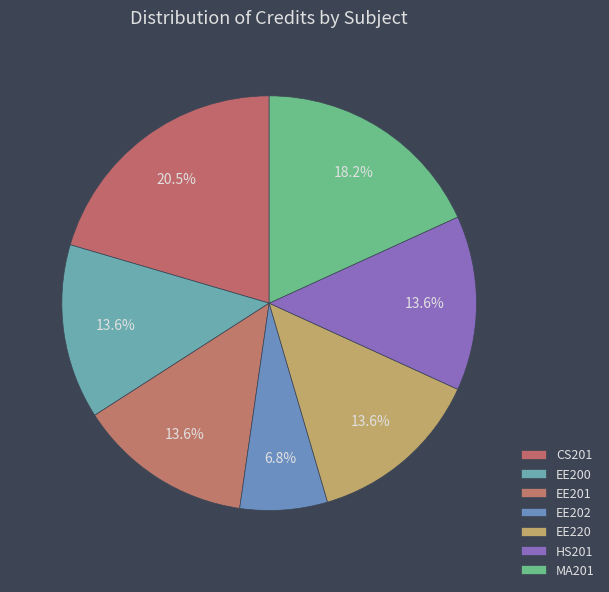

To the nearest percent, what is the combined percentage of EE201 and CS201?

34%